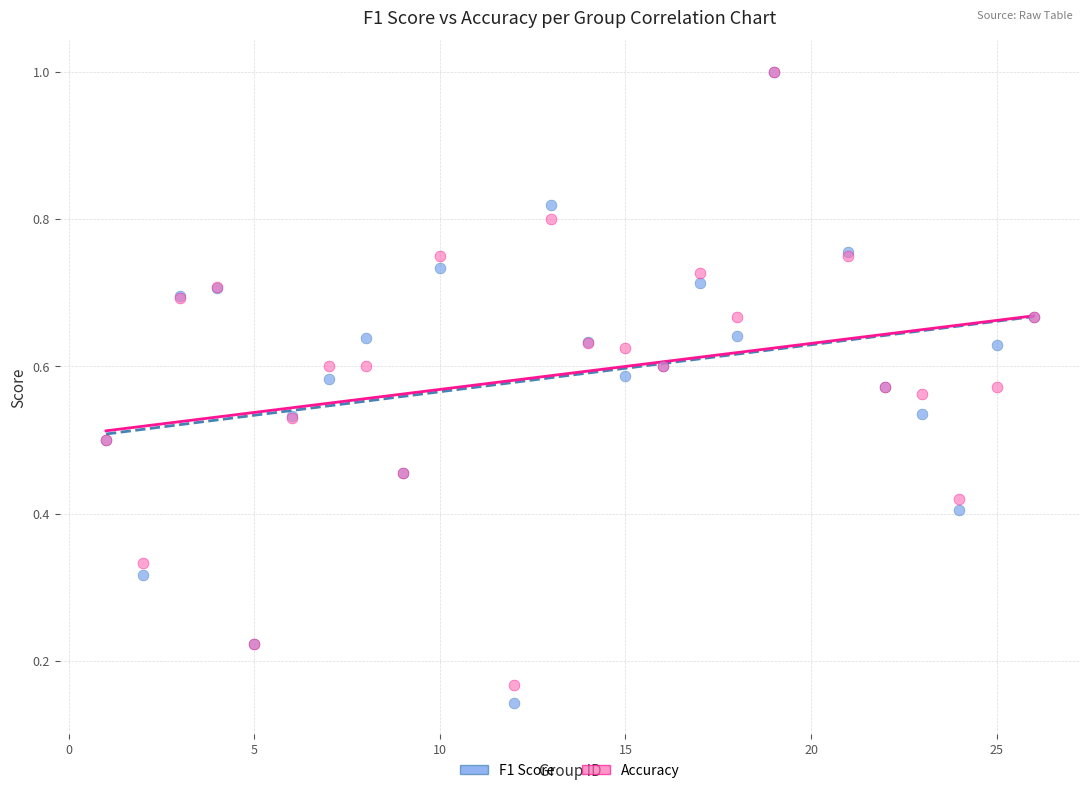

Which series has the largest Y range (max minus min)?

F1 Score